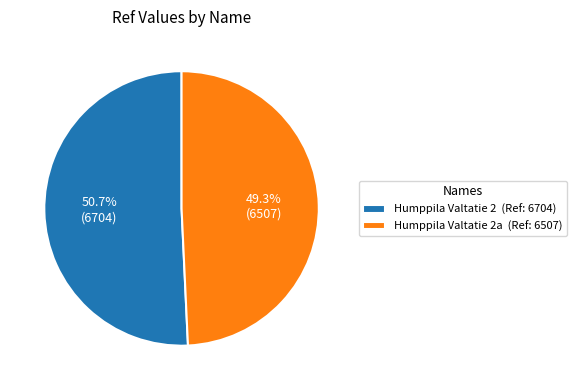

Count the number of slices in the pie.

2